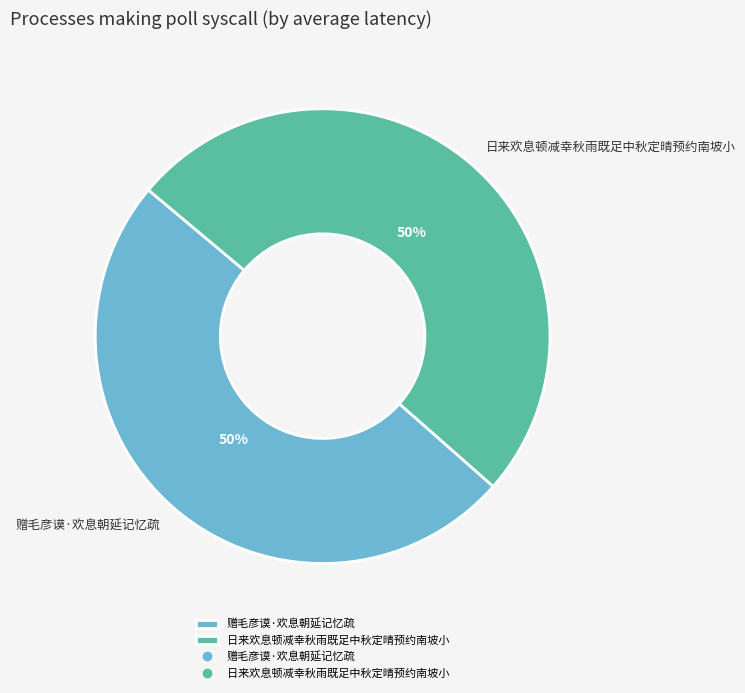

Combined, do 日来欢息顿减幸秋雨既足中秋定晴预约南坡小 and 赠毛彦谟·欢息朝延记忆疏 account for over 50%?

Yes